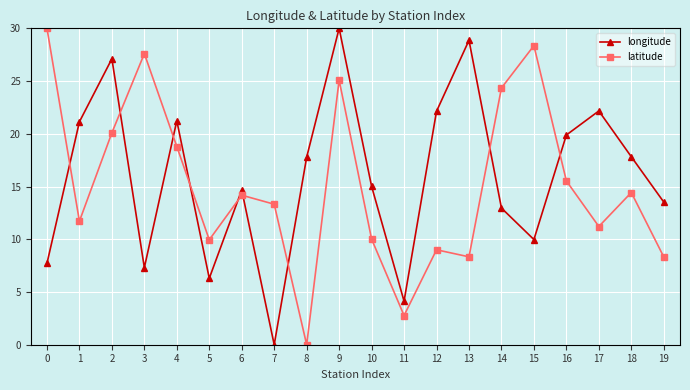

True or false: longitude has a value of 26.7 at 18.

False